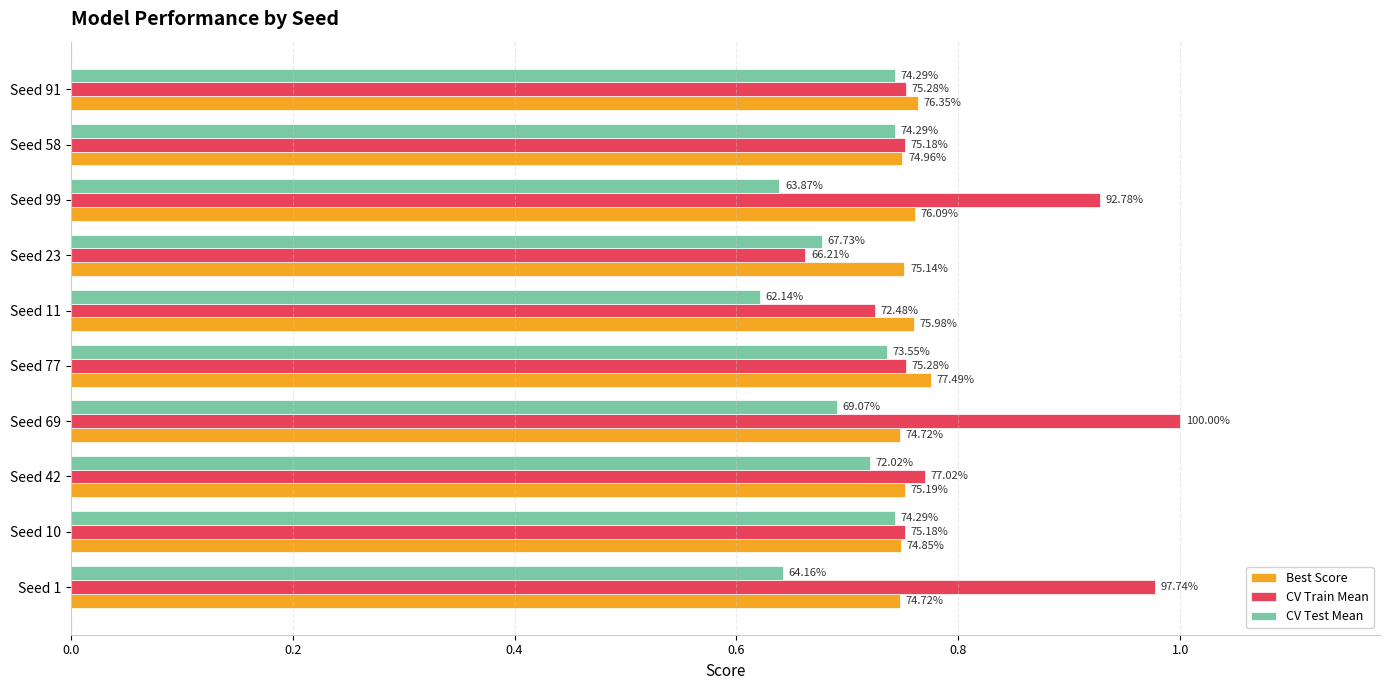

What are all the series names shown in the legend?

Best Score, CV Train Mean, CV Test Mean